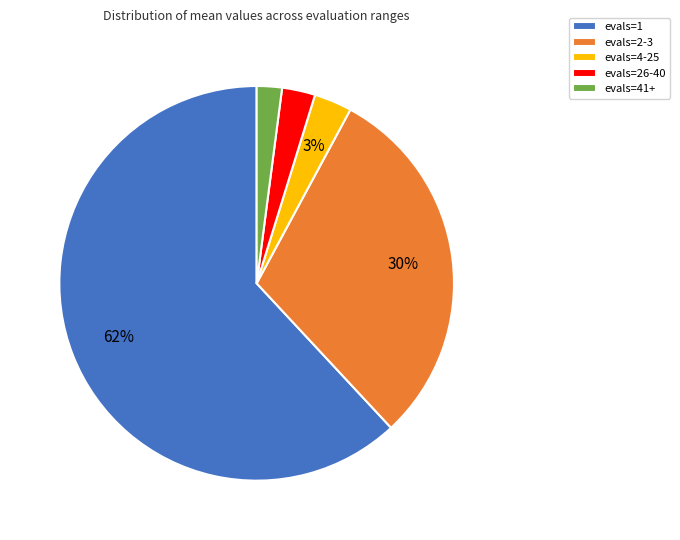

Between evals=26-40 and evals=2-3, which is larger?

evals=2-3